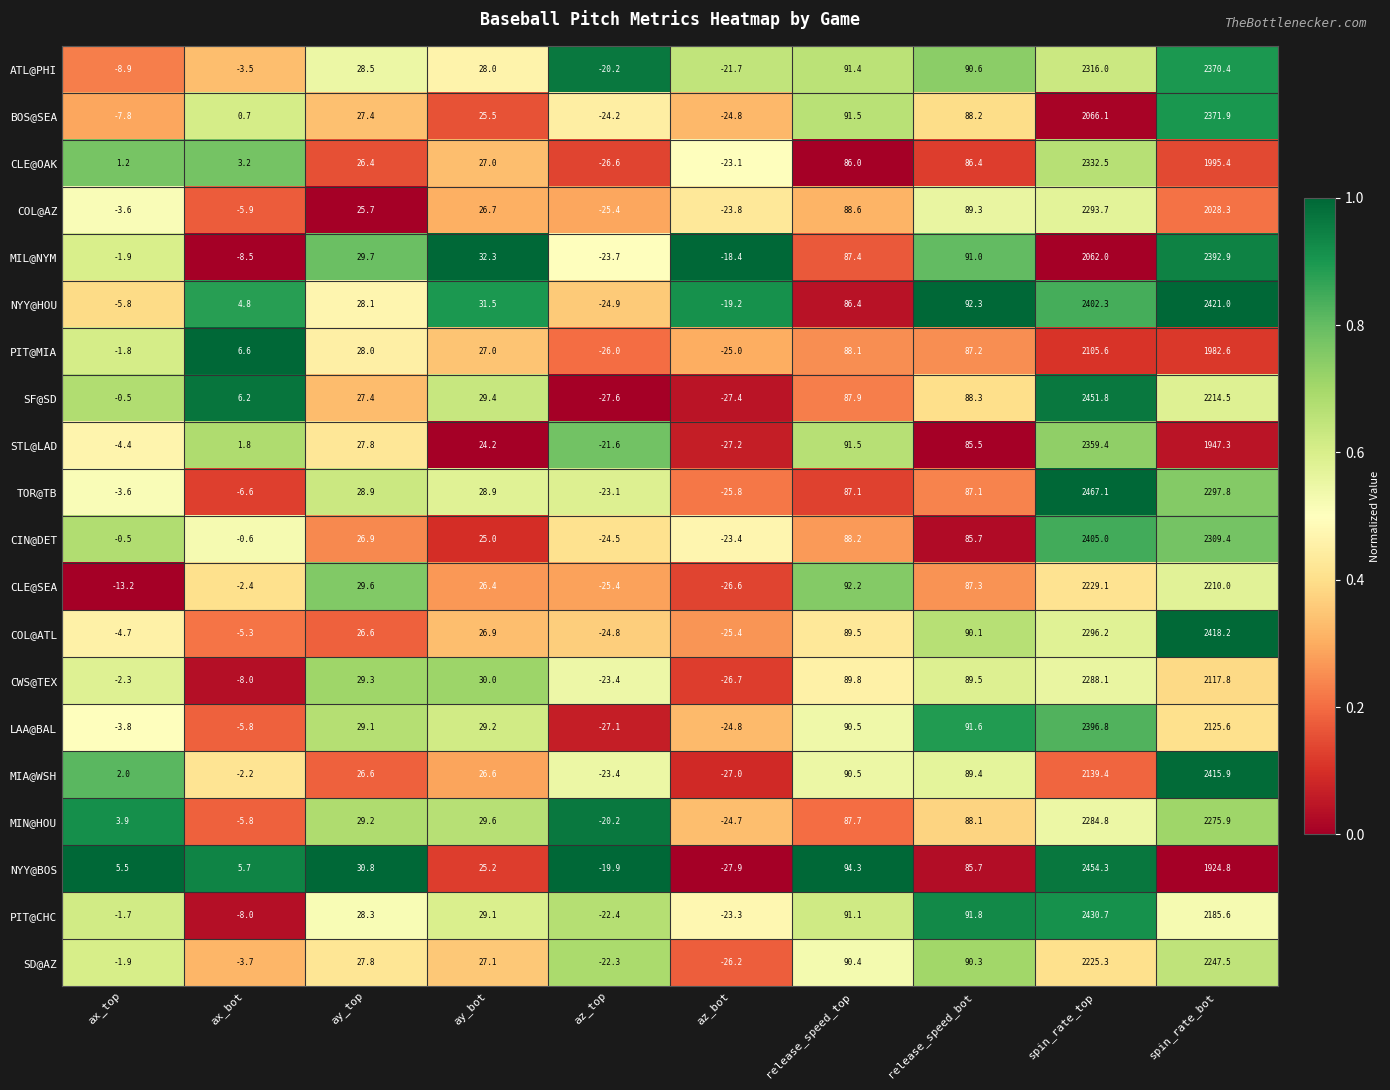

Which series has the largest total across all categories?

NYY@HOU